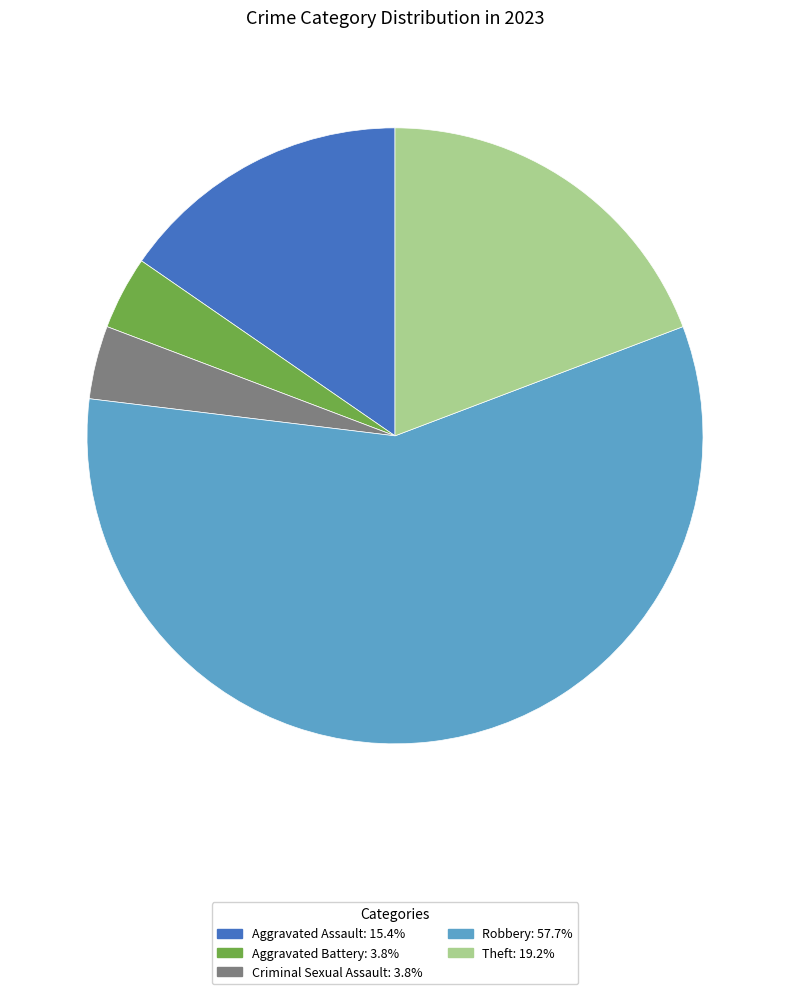

Do Criminal Sexual Assault and Aggravated Battery together represent more than half of the pie?

No